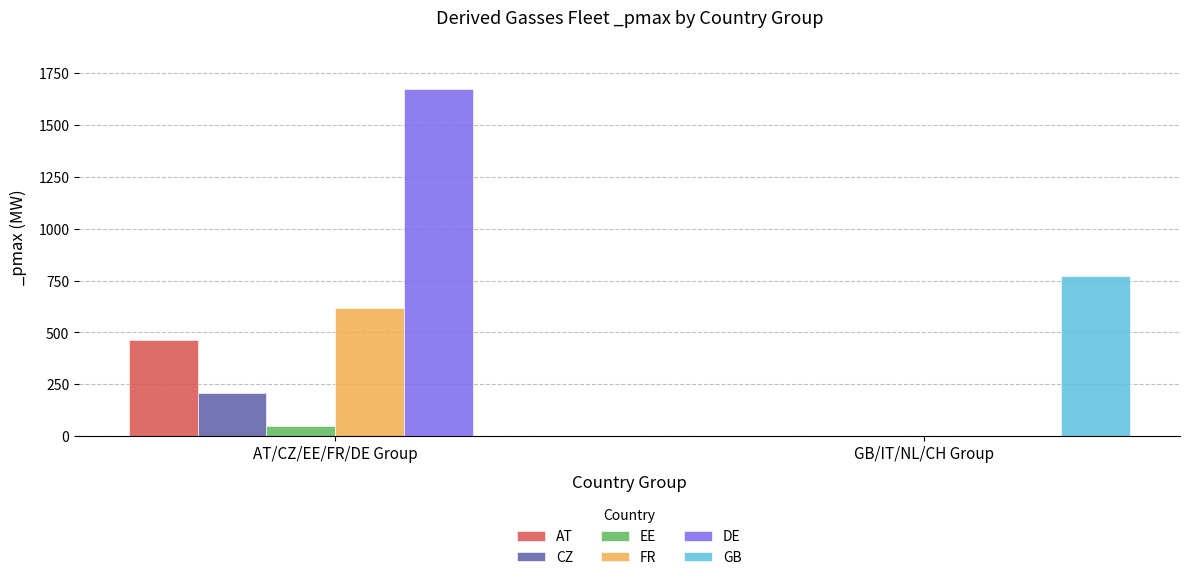

Does the chart contain stacked bars?

No